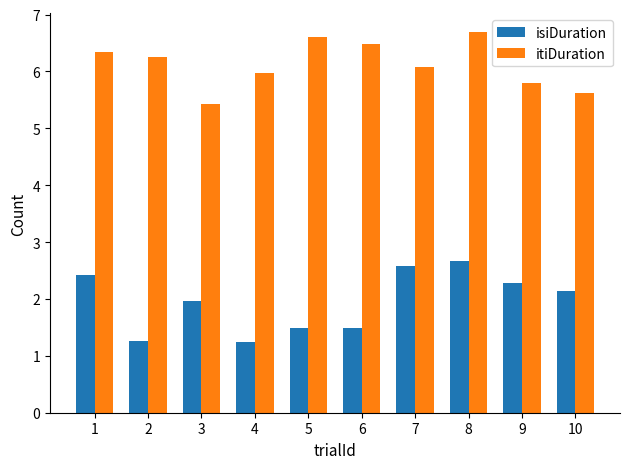

The value of isiDuration at 8 is 2.7. True or false?

True